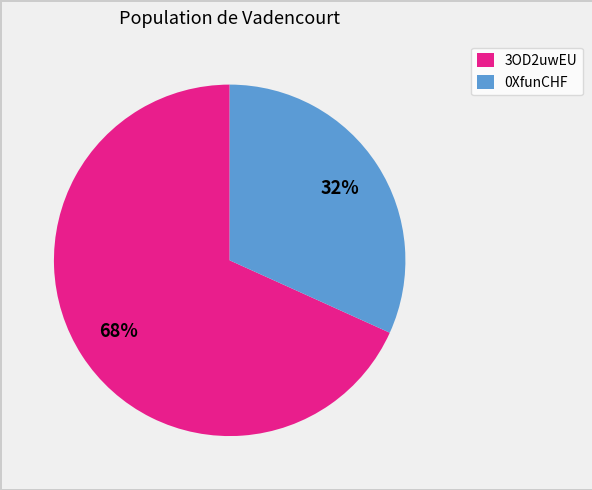

How many segments does this pie chart have?

2